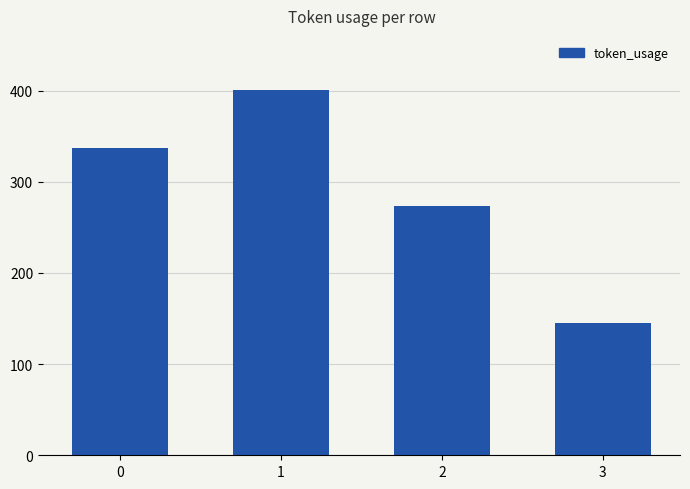

Rank the categories by value from lowest to highest.

3, 2, 0, 1